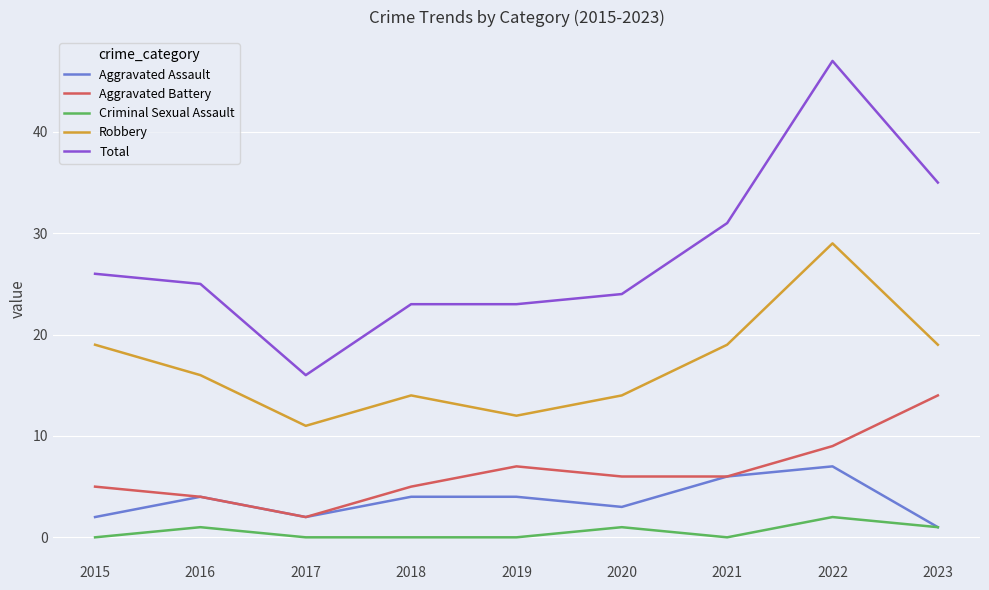

Reading right to left, what are all the values shown in this chart?

Aggravated Assault: 1	7	6	3	4	4	2	4	2
Aggravated Battery: 14	9	6	6	7	5	2	4	5
Criminal Sexual Assault: 1	2	0	1	0	0	0	1	0
Robbery: 19	29	19	14	12	14	11	16	19
Total: 35	47	31	24	23	23	16	25	26